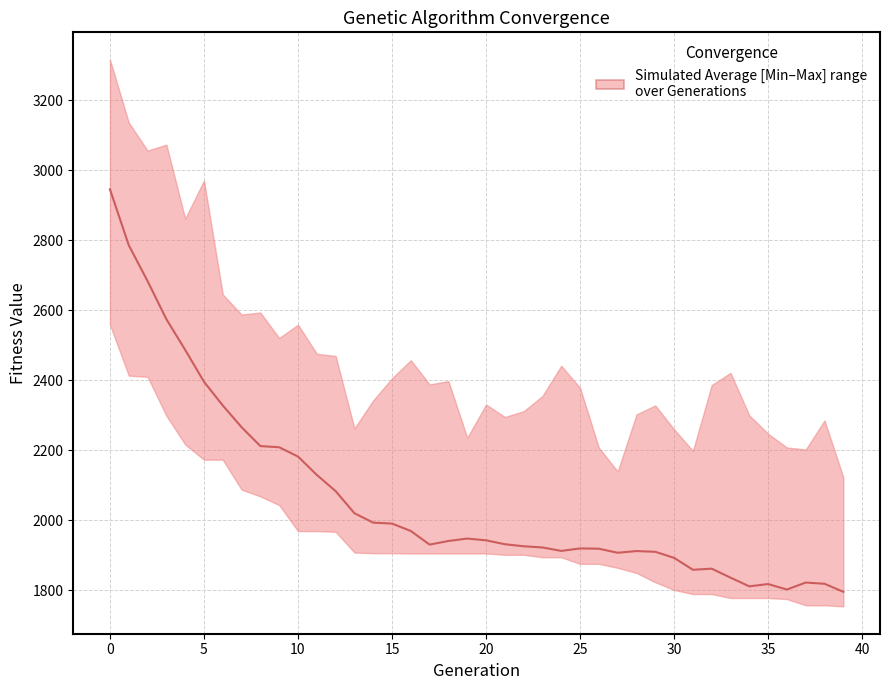

How many points are higher than both their immediate neighbors (excluding endpoints)?

6